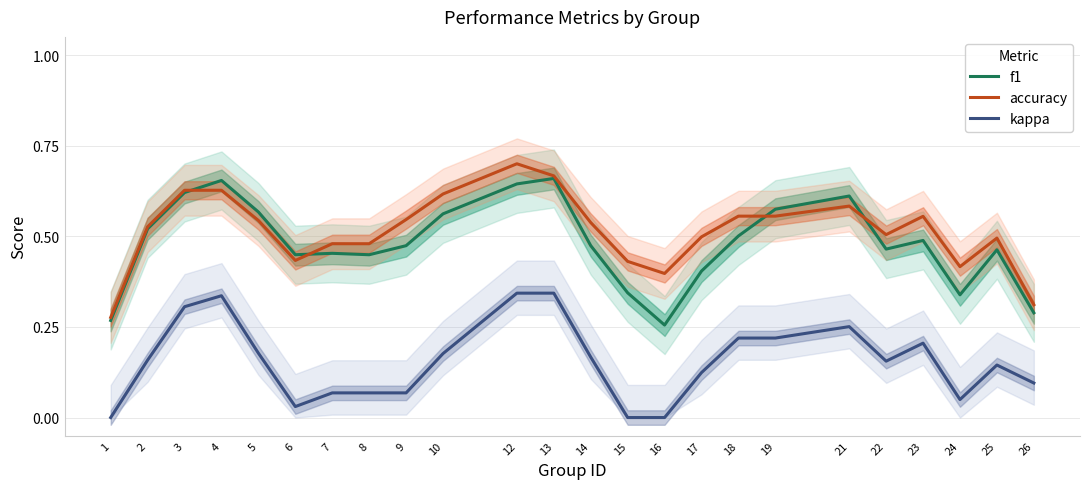

Reading left to right, transcribe all the data shown in this chart.

f1: 0.3	0.5	0.6	0.7	0.6	0.4	0.5	0.4	0.5	0.6	0.6	0.7	0.5	0.3	0.3	0.4	0.5	0.6	0.6	0.5	0.5	0.3	0.5	0.3
accuracy: 0.3	0.5	0.6	0.6	0.5	0.4	0.5	0.5	0.5	0.6	0.7	0.7	0.5	0.4	0.4	0.5	0.6	0.6	0.6	0.5	0.6	0.4	0.5	0.3
kappa: 0.0	0.2	0.3	0.3	0.2	0.0	0.1	0.1	0.1	0.2	0.3	0.3	0.2	0.0	0.0	0.1	0.2	0.2	0.3	0.2	0.2	0.0	0.1	0.1